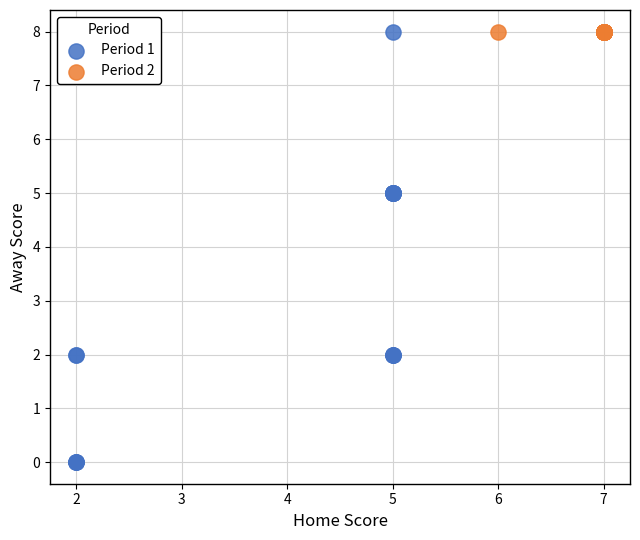

Which series reaches the minimum Y coordinate?

Period 1